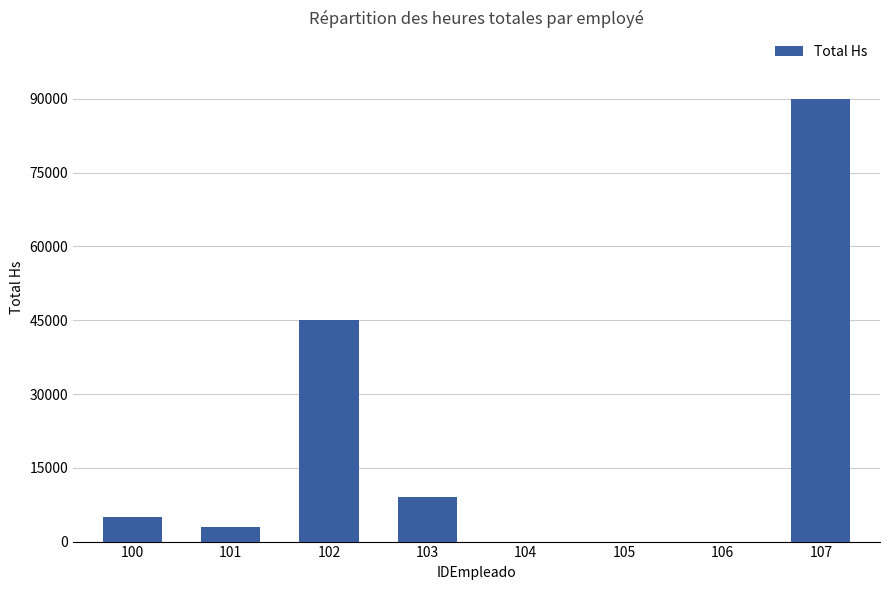

What is the greatest value displayed?

90000